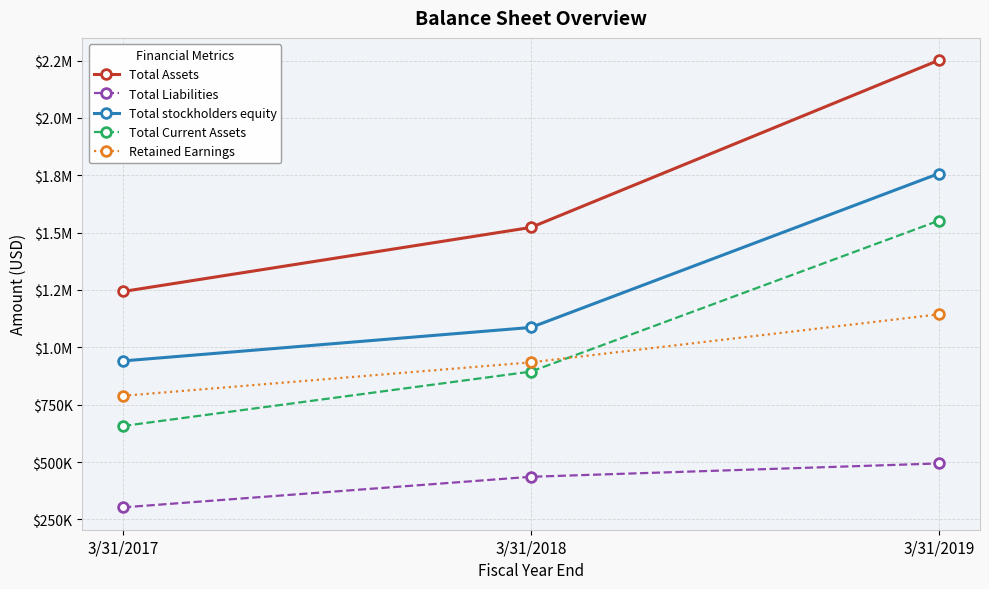

What is the difference between the second highest and minimum values in the Total stockholders equity series?

145863